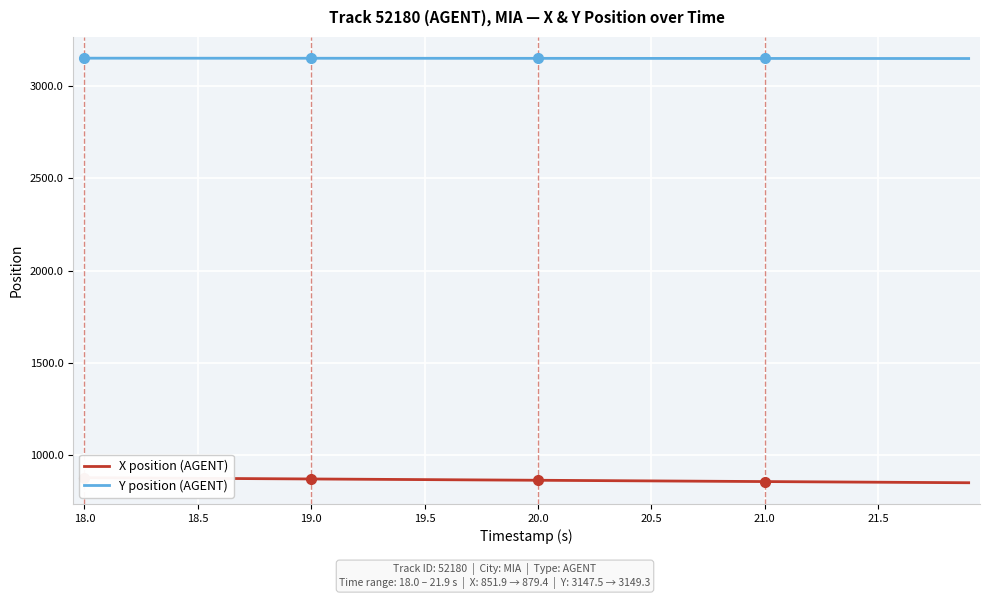

What is the sum of all X position (AGENT) values?

34627.8